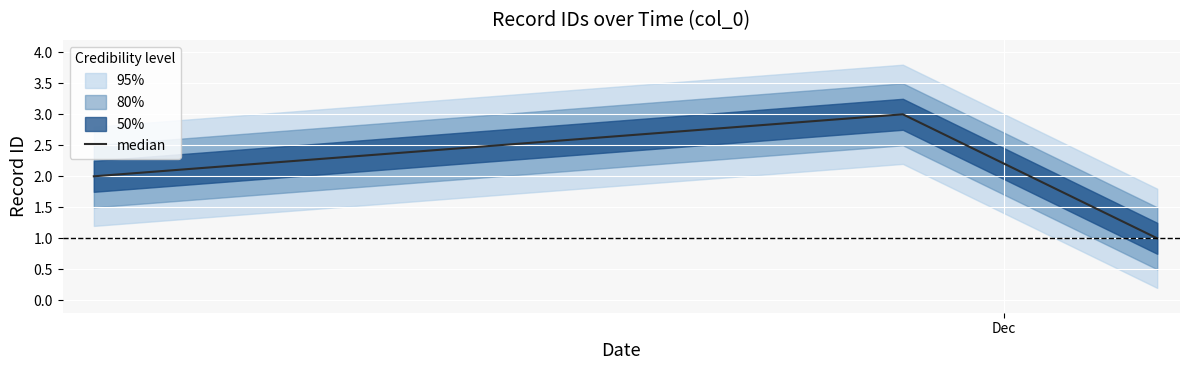

What is the maximum value for median?

3